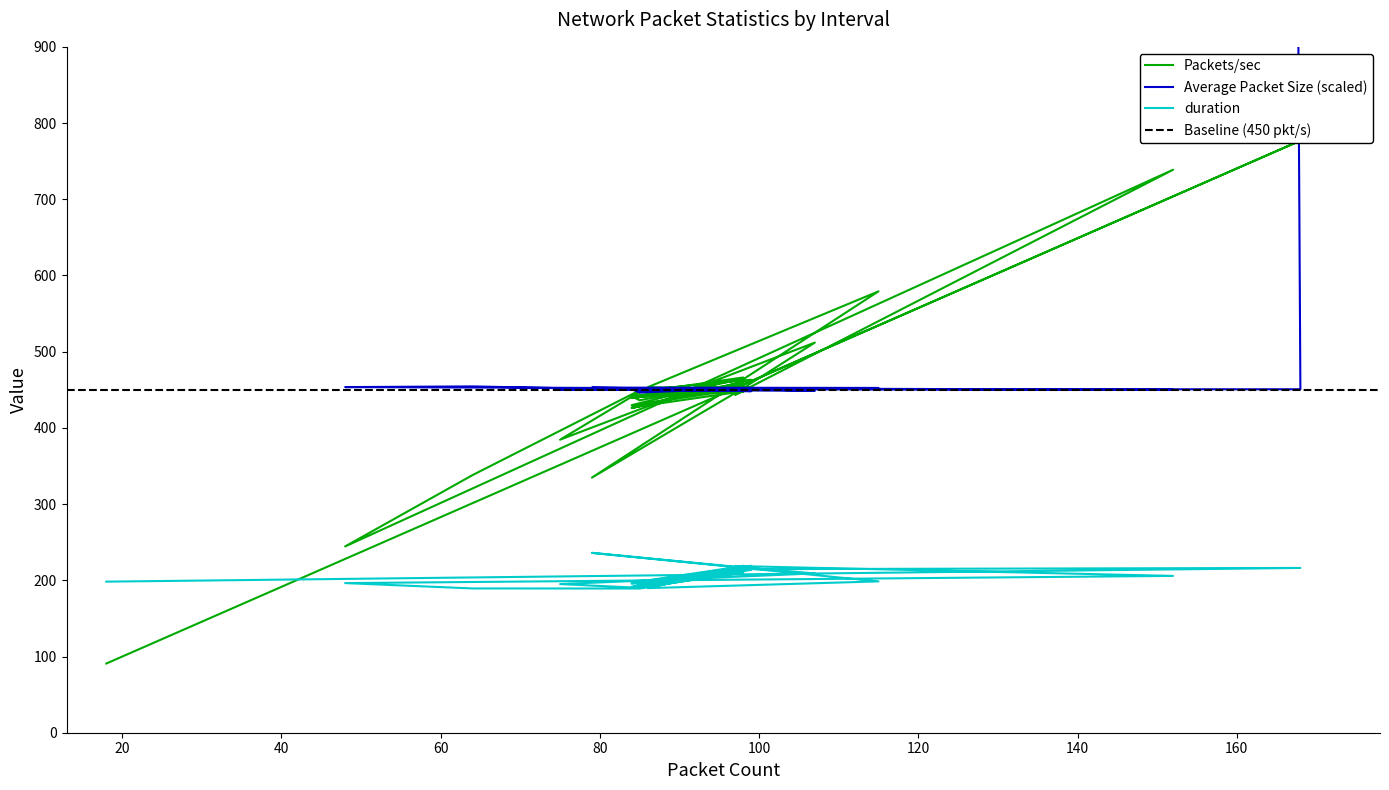

What is the minimum value shown in the chart?

90.8